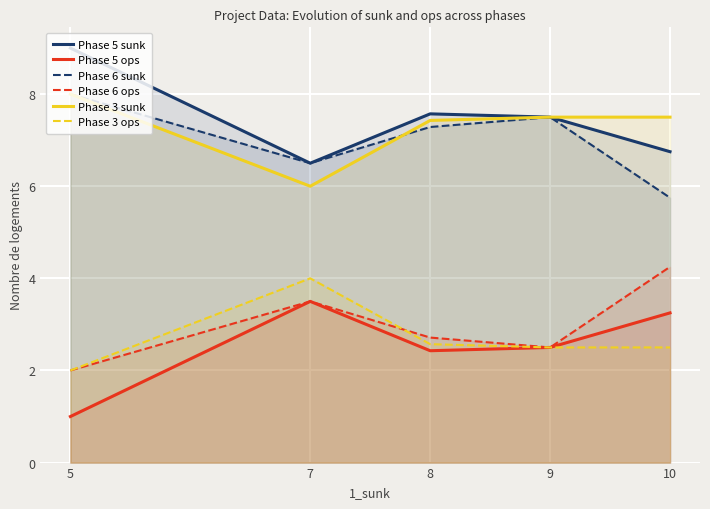

Read the Phase 5 ops value at 10.

3.2